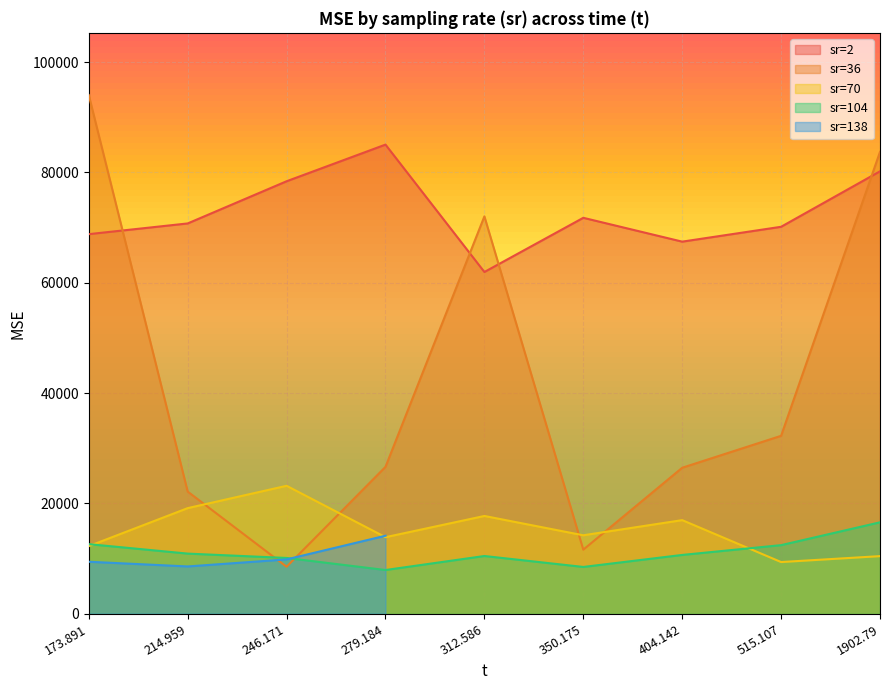

Is the value of sr=2 at 515.107 greater than the value of sr=36 at 404.142?

Yes